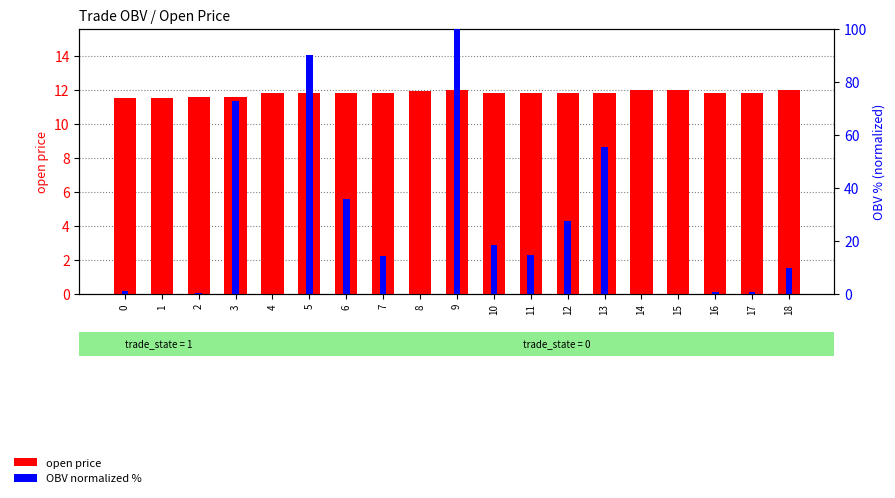

What is the value of the open bar at the 10th from the left?

12.0